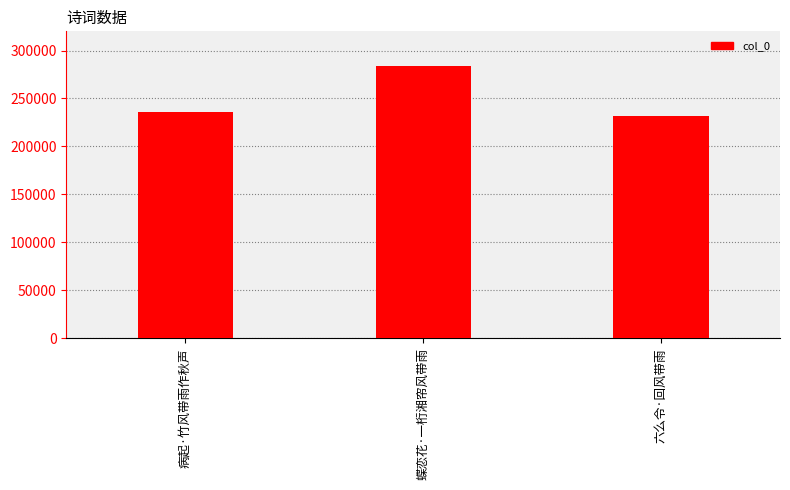

How many categories are shown in the chart?

3